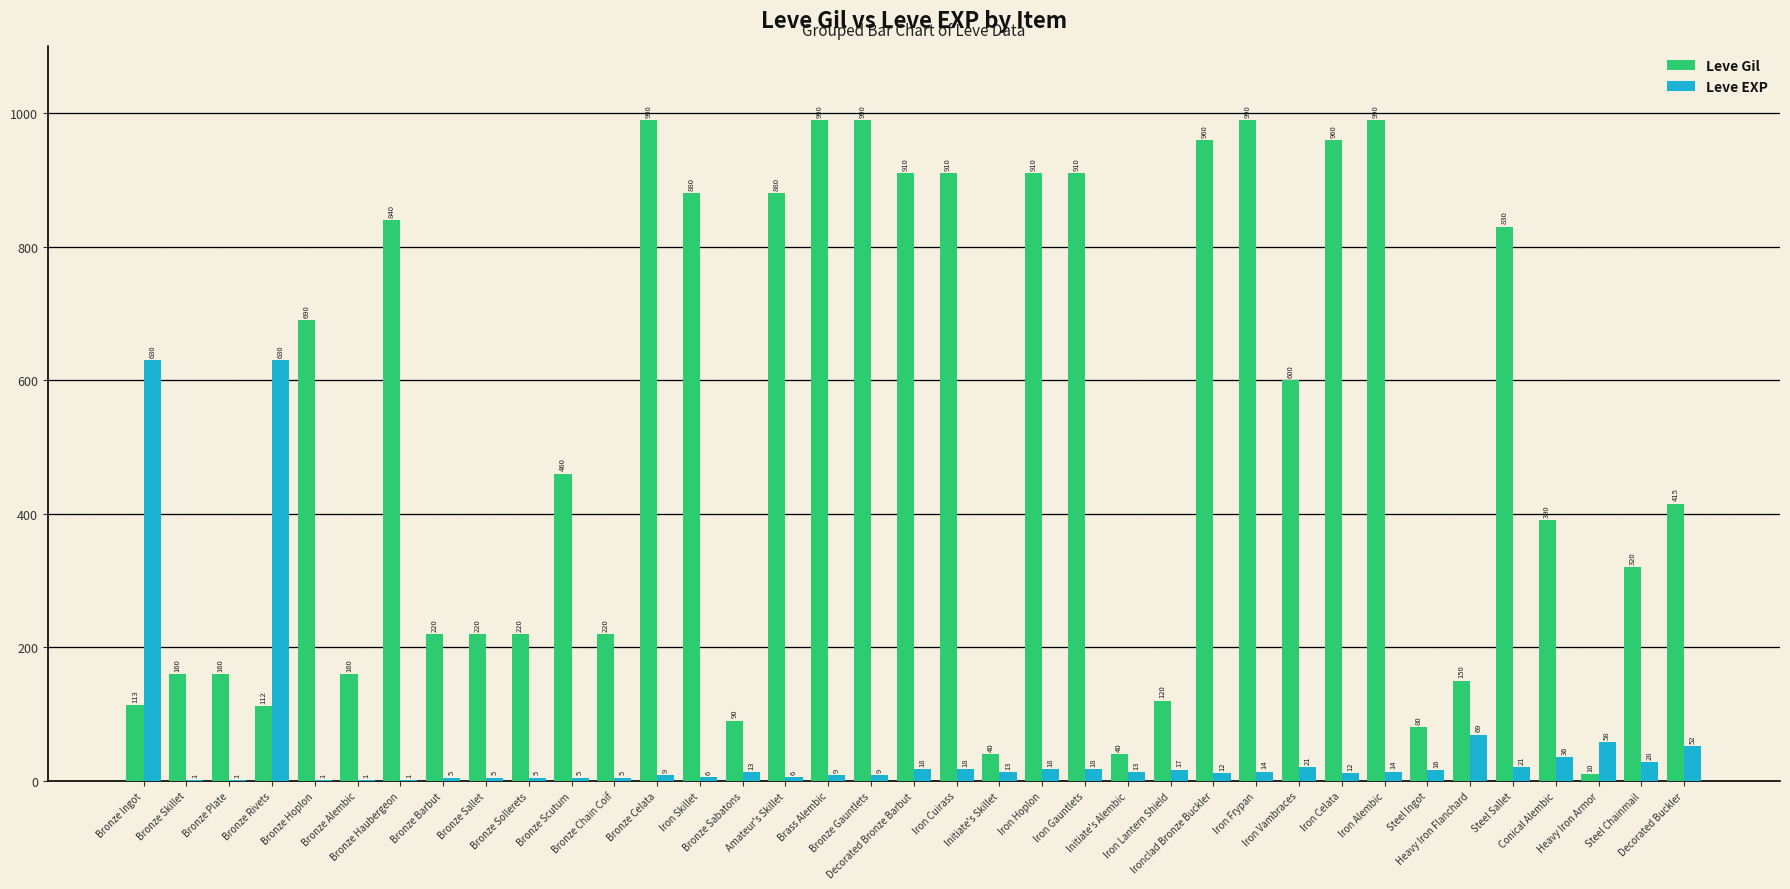

Is it true that Leve Gil equals 257 at Decorated Buckler?

False